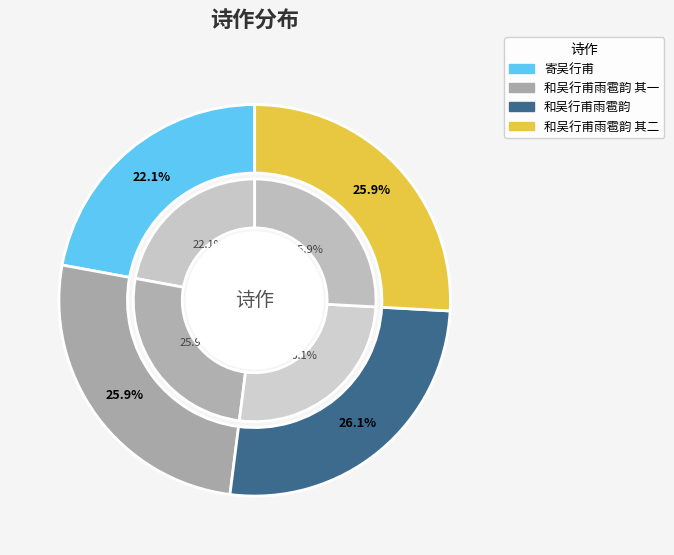

Which slice is the largest?

和吴行甫雨雹韵